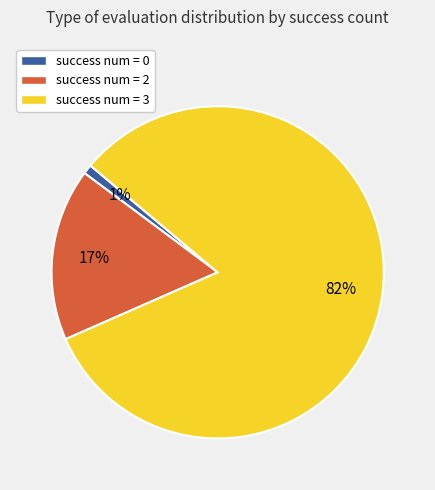

Rank the categories by value from highest to lowest.

success num = 3, success num = 2, success num = 0